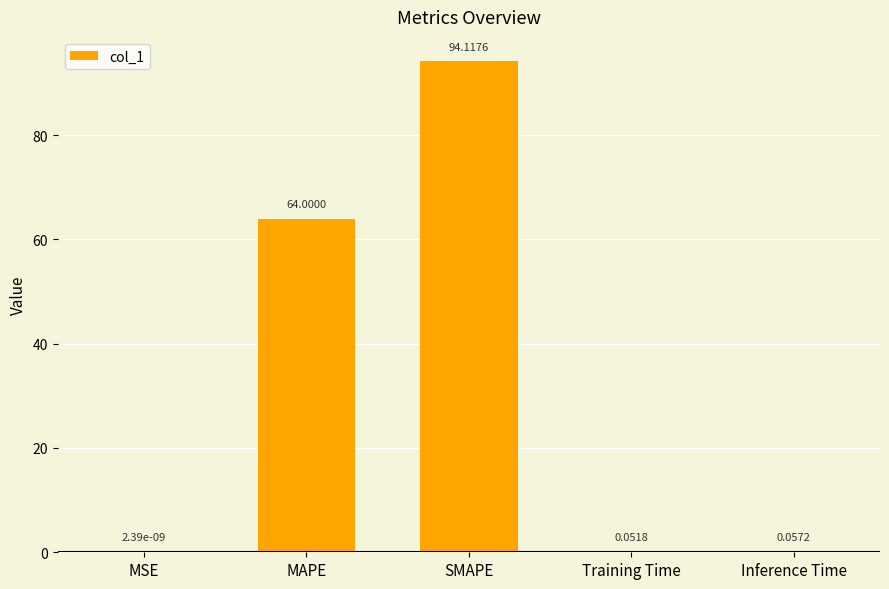

What is the change in value from MSE to MAPE?

+64.0